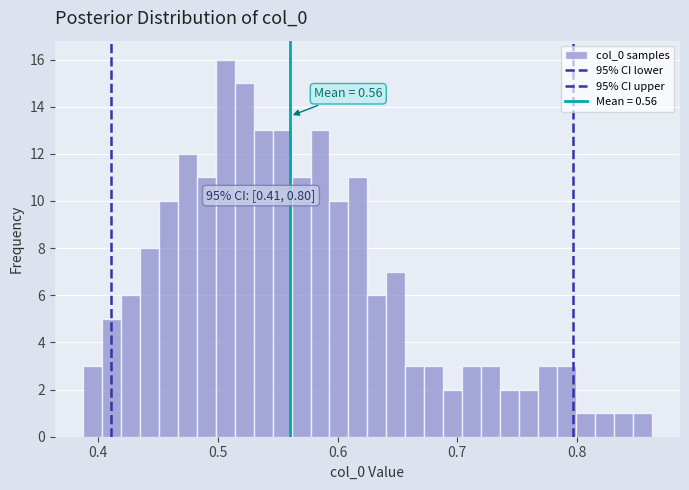

Read against the x-axis, roughly where is the centre of the tallest bar?

0.51